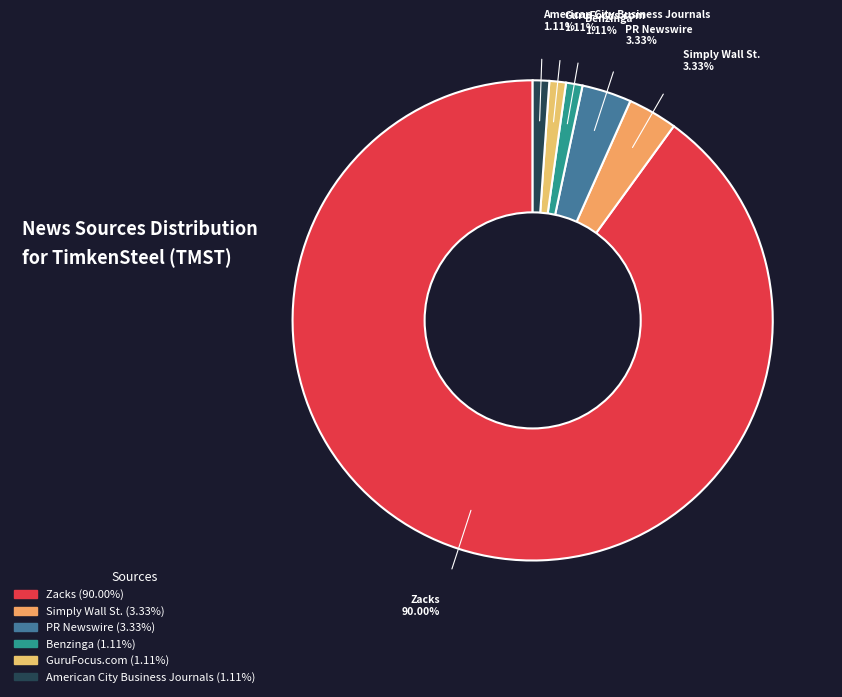

Which category has the biggest portion of the pie?

Zacks